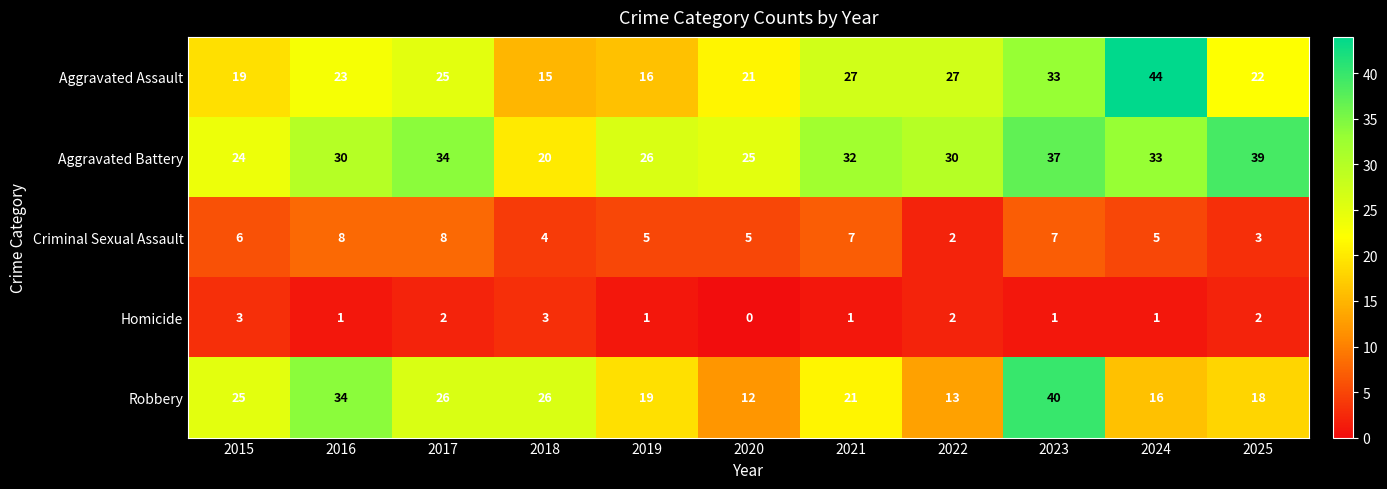

How many distinct data groups are displayed?

5